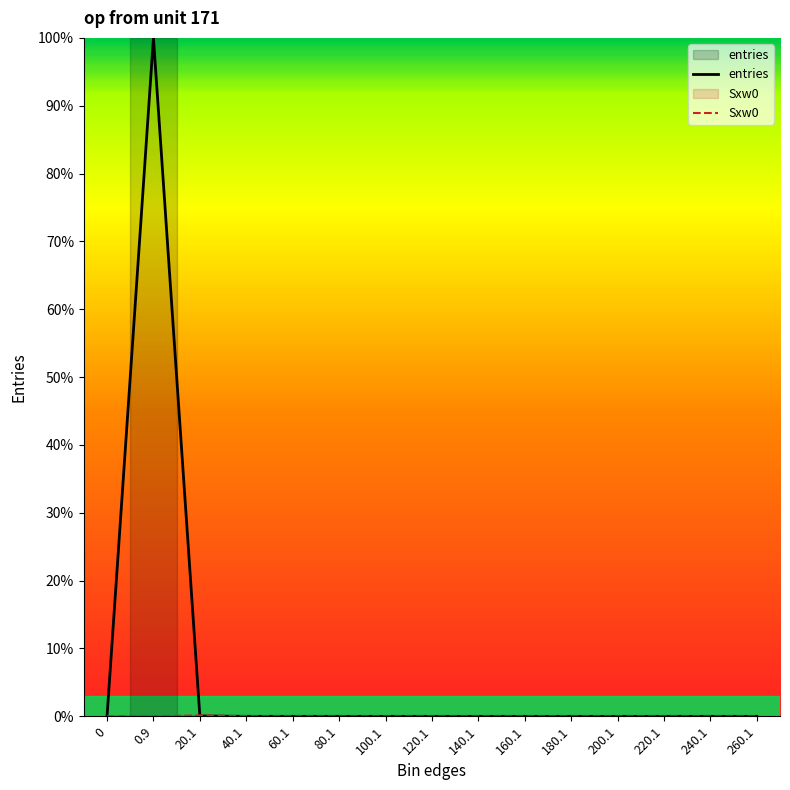

Is this an area chart (filled region under the line)?

No